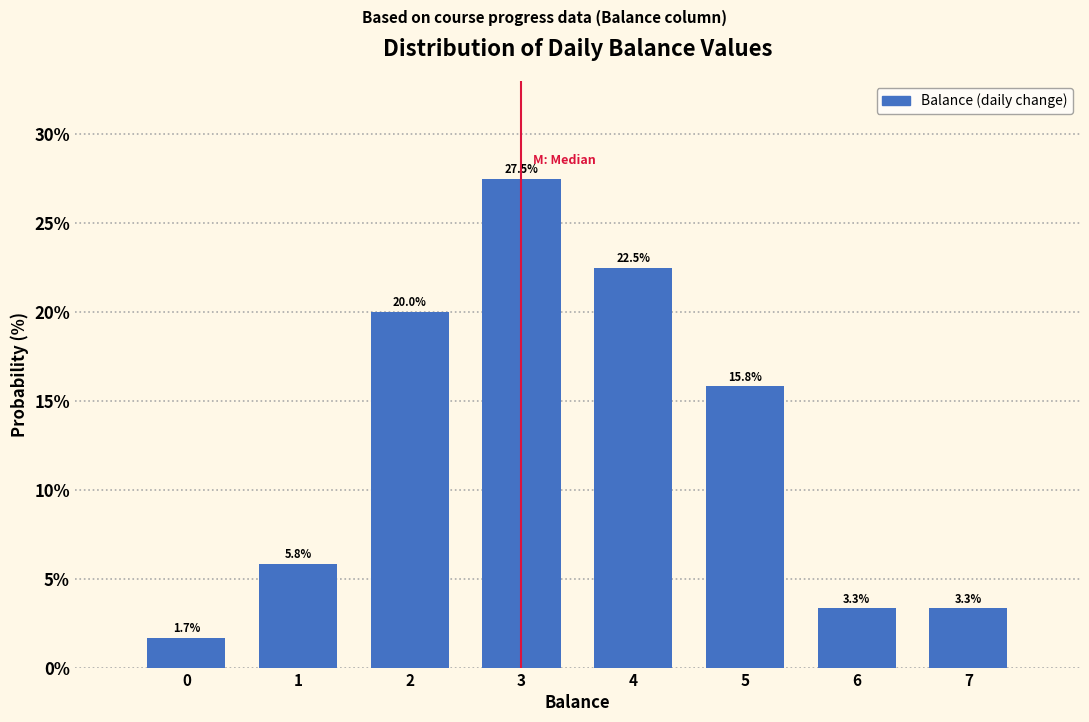

Reading left to right, transcribe this chart: for each bar, give the range it covers on the x-axis and its height.

-0.5 to 0.5: 1.7
0.5 to 1.5: 5.8
1.5 to 2.5: 20.0
2.5 to 3.5: 27.5
3.5 to 4.5: 22.5
4.5 to 5.5: 15.8
5.5 to 6.5: 3.3
6.5 to 7.5: 3.3